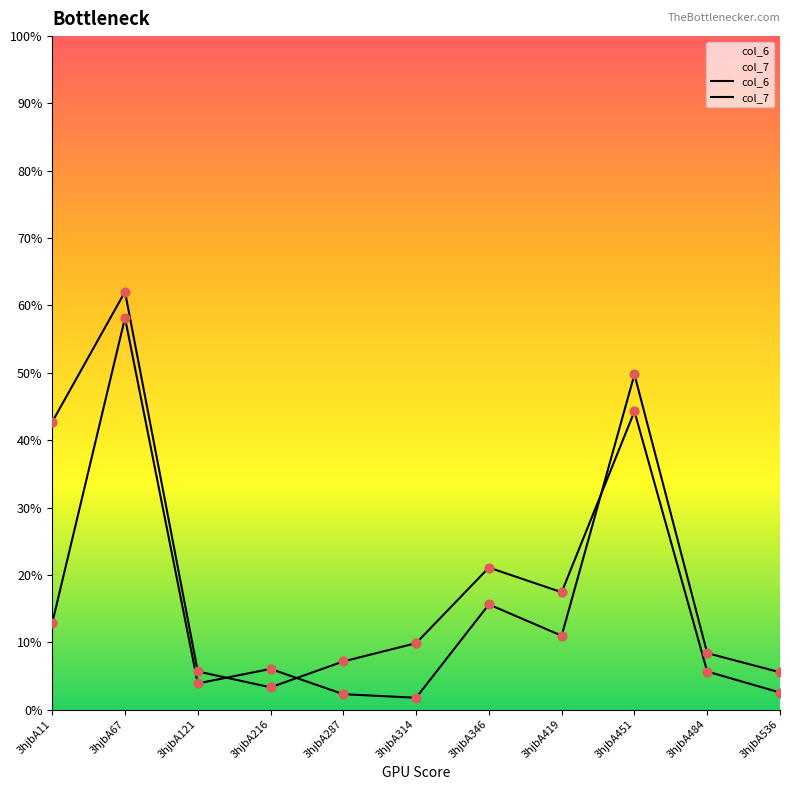

Which series has the largest total across all categories?

col_7